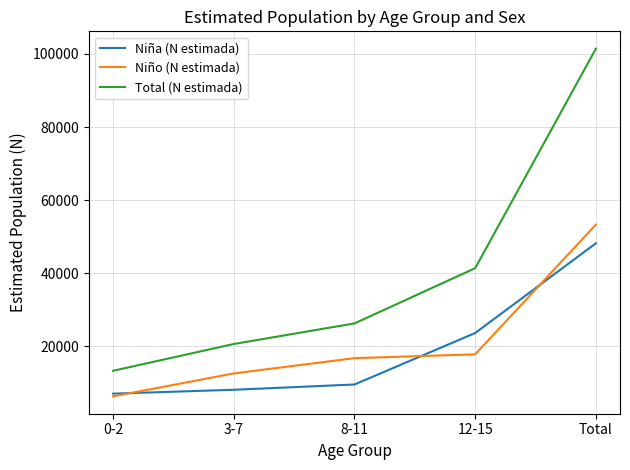

What is the total value across all series at 12-15?

82708